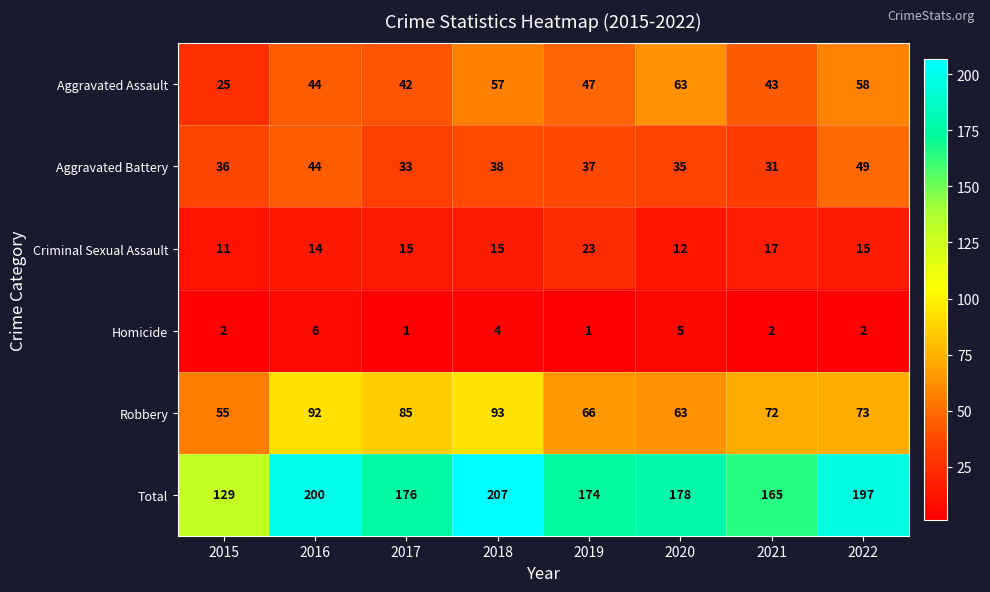

Rank the series at 2018 from highest to lowest value.

Total, Robbery, Aggravated Assault, Aggravated Battery, Criminal Sexual Assault, Homicide